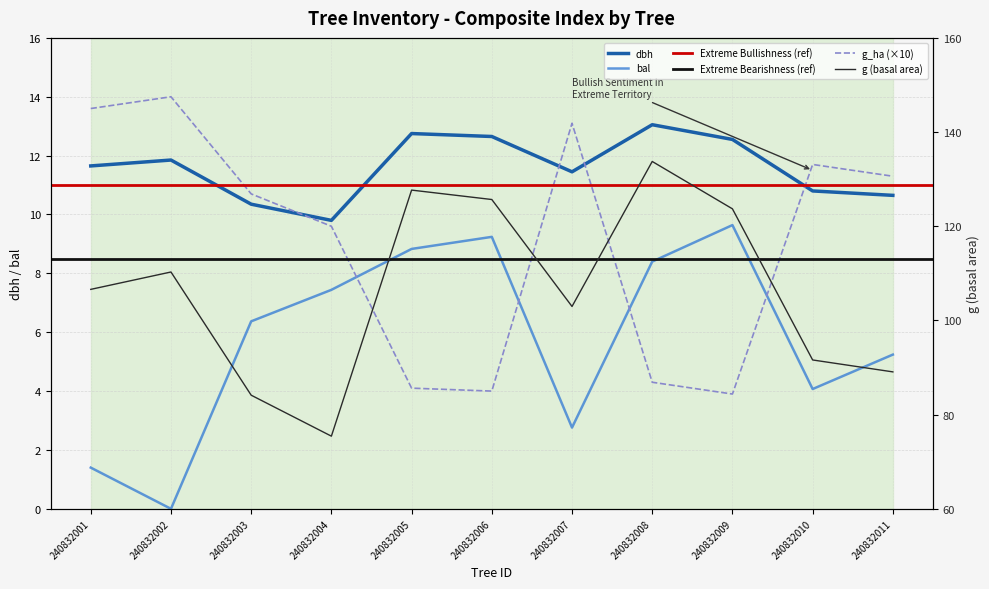

How many categories are shown in the chart?

11